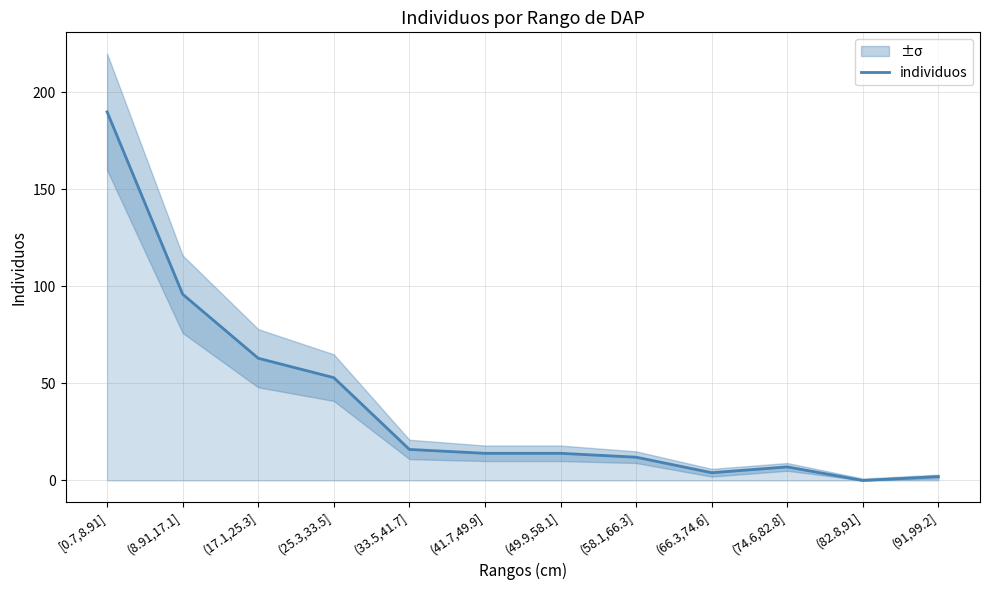

Which category has the highest value across all series?

[0.7,8.91]